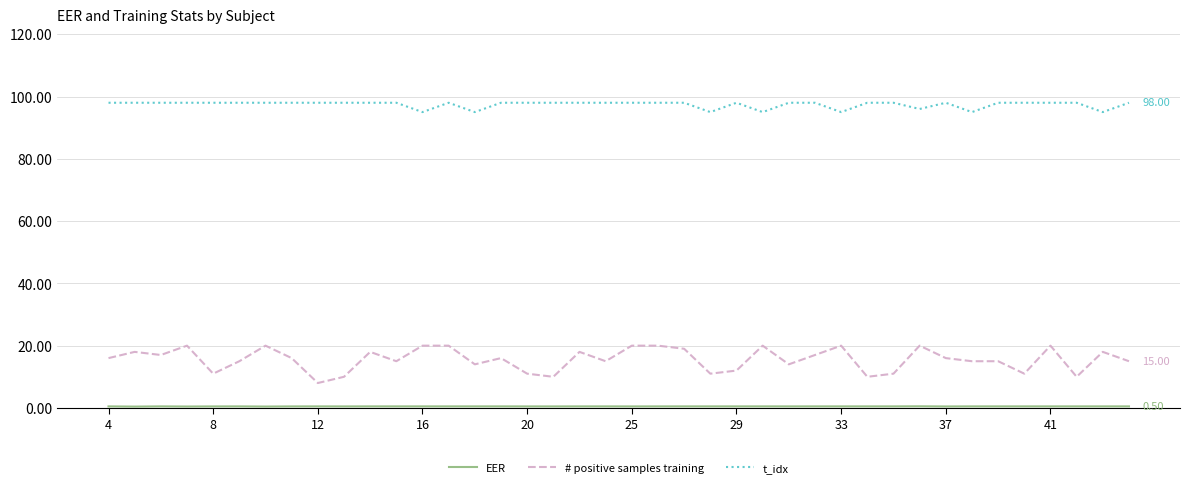

True or false: t_idx and # positive samples training intersect in this chart.

False